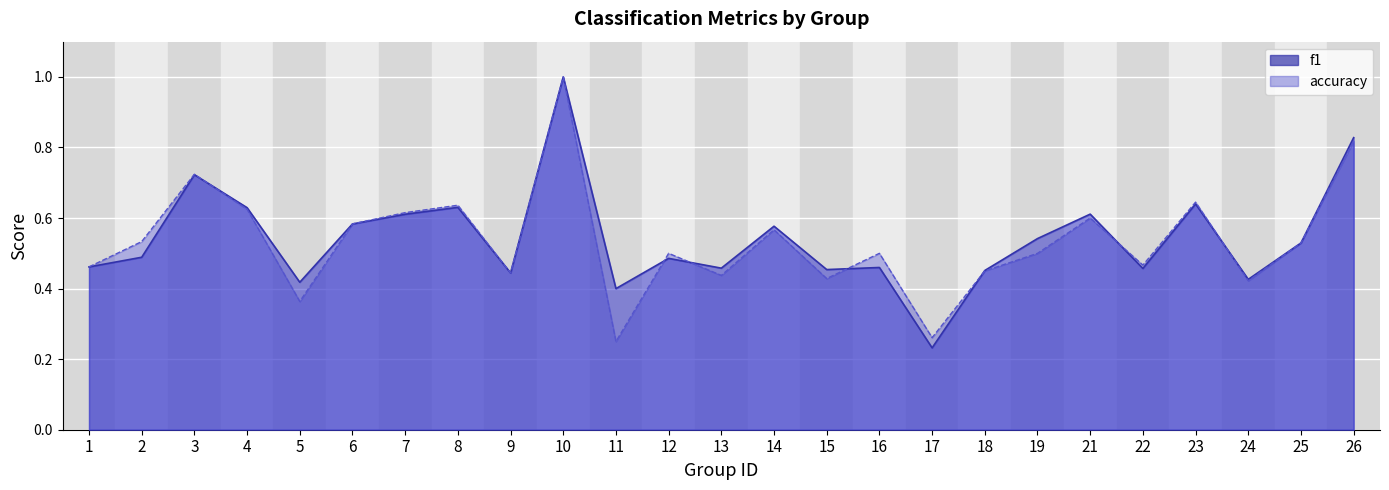

After their last crossing, which series has the higher values: f1 or accuracy?

f1